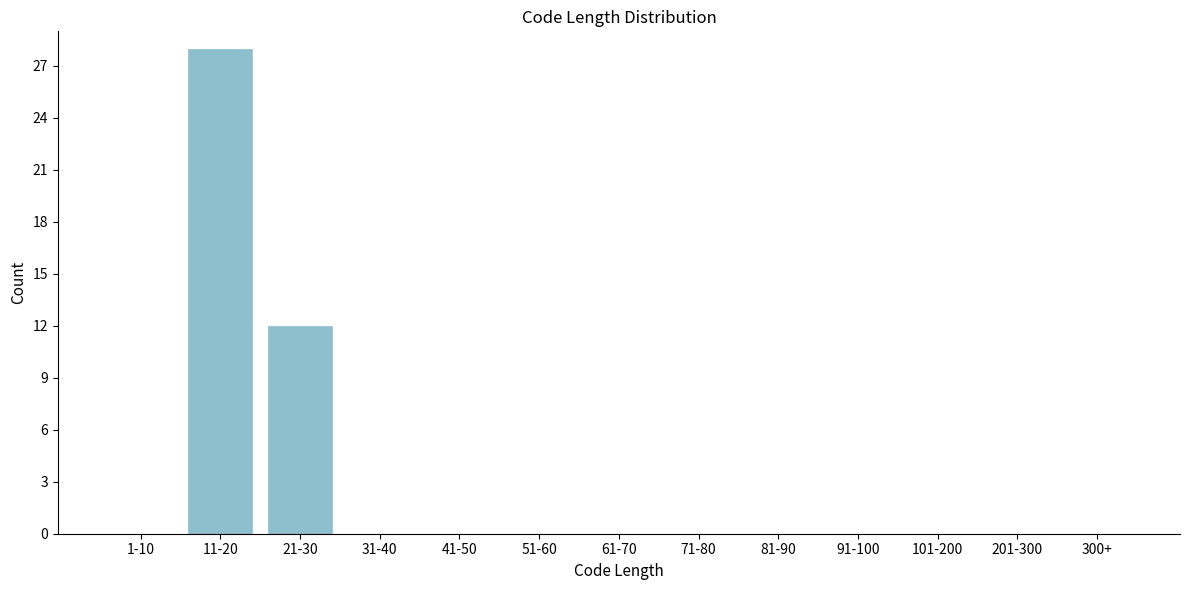

Reading left to right, extract all data points from this chart.

1-10=0	11-20=28	21-30=12	31-40=0	41-50=0	51-60=0	61-70=0	71-80=0	81-90=0	91-100=0	101-200=0	201-300=0	300+=0